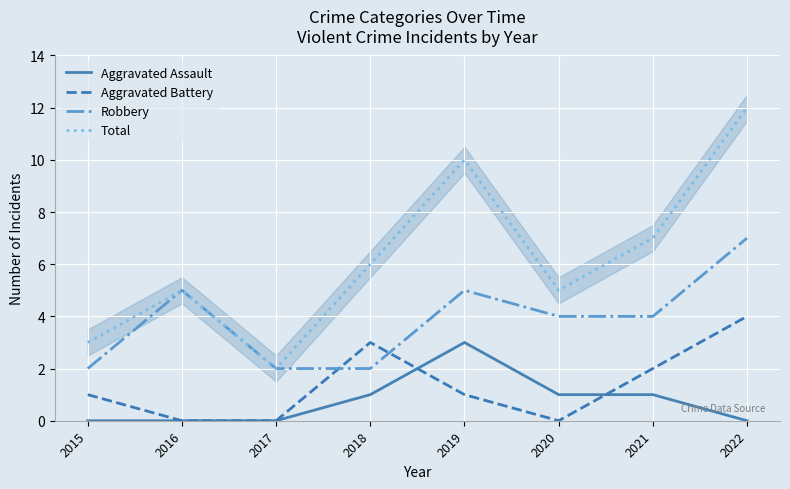

True or false: Aggravated Battery has more than 2 points higher than both neighbors.

False